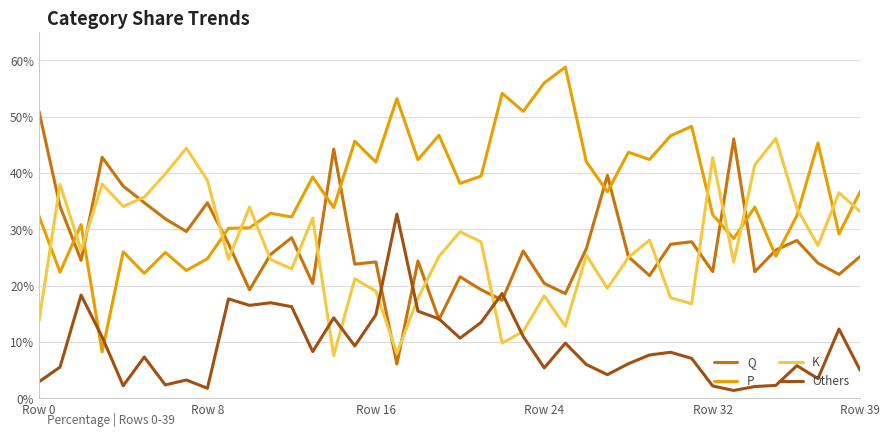

Which series has the widest spread of values?

P